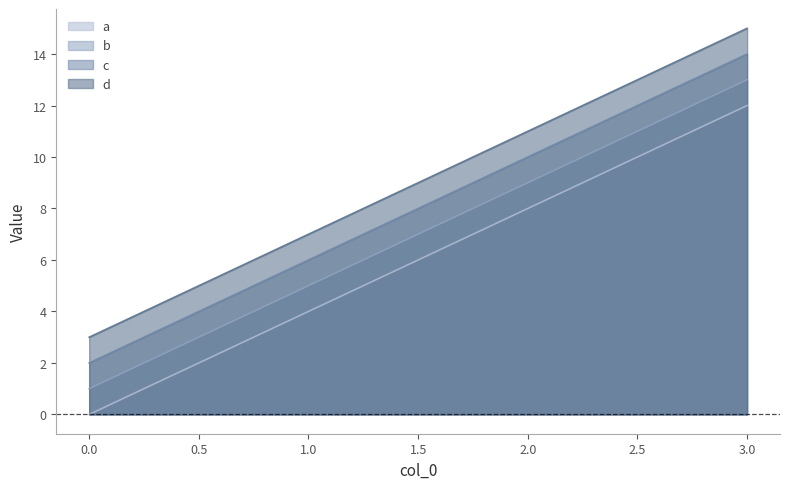

The c series shows 3 at 0. True or false?

False